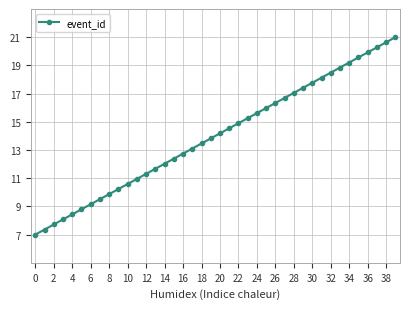

What is the average value?

14.0